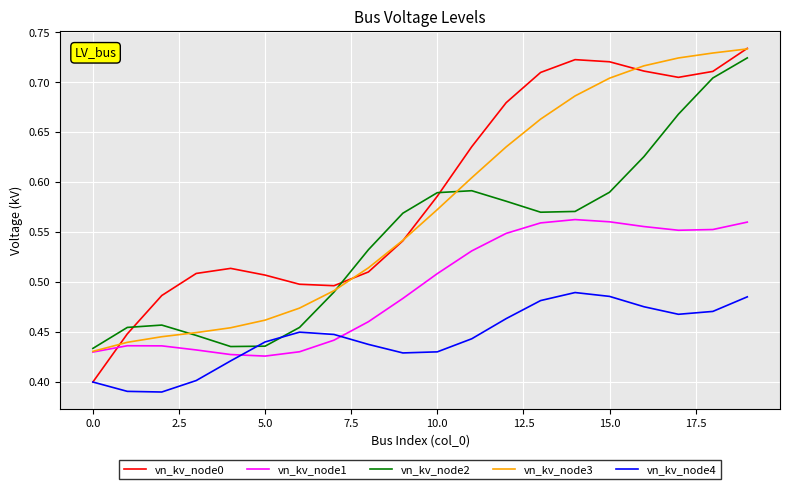

Which series has the largest total across all categories?

vn_kv_node0